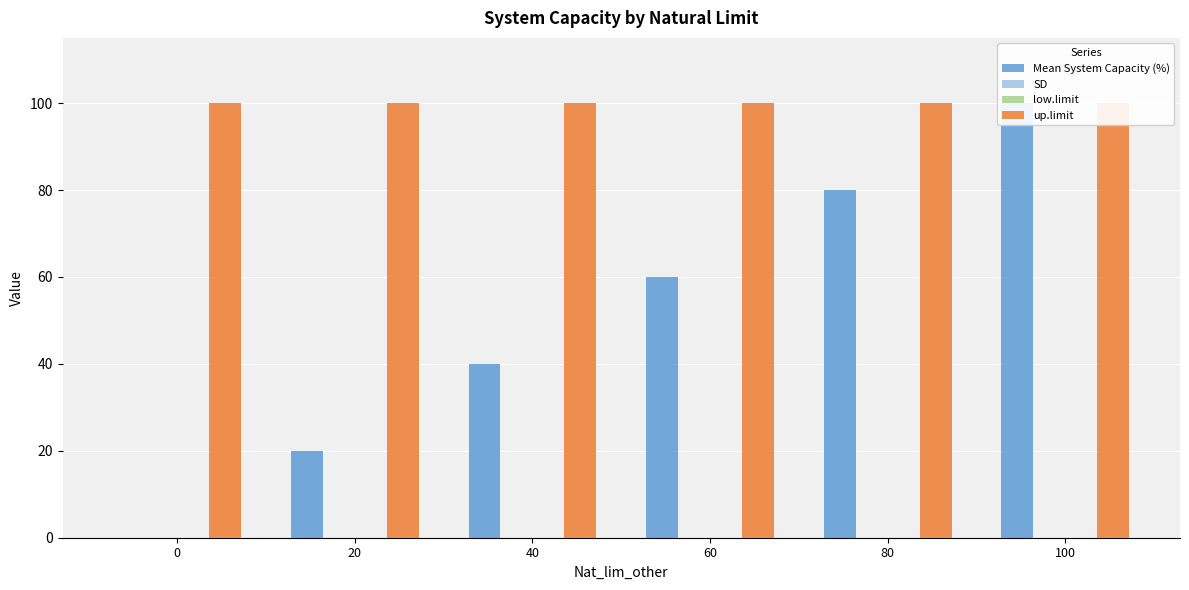

What is the value of the up.limit bar at the 4th from the left?

100